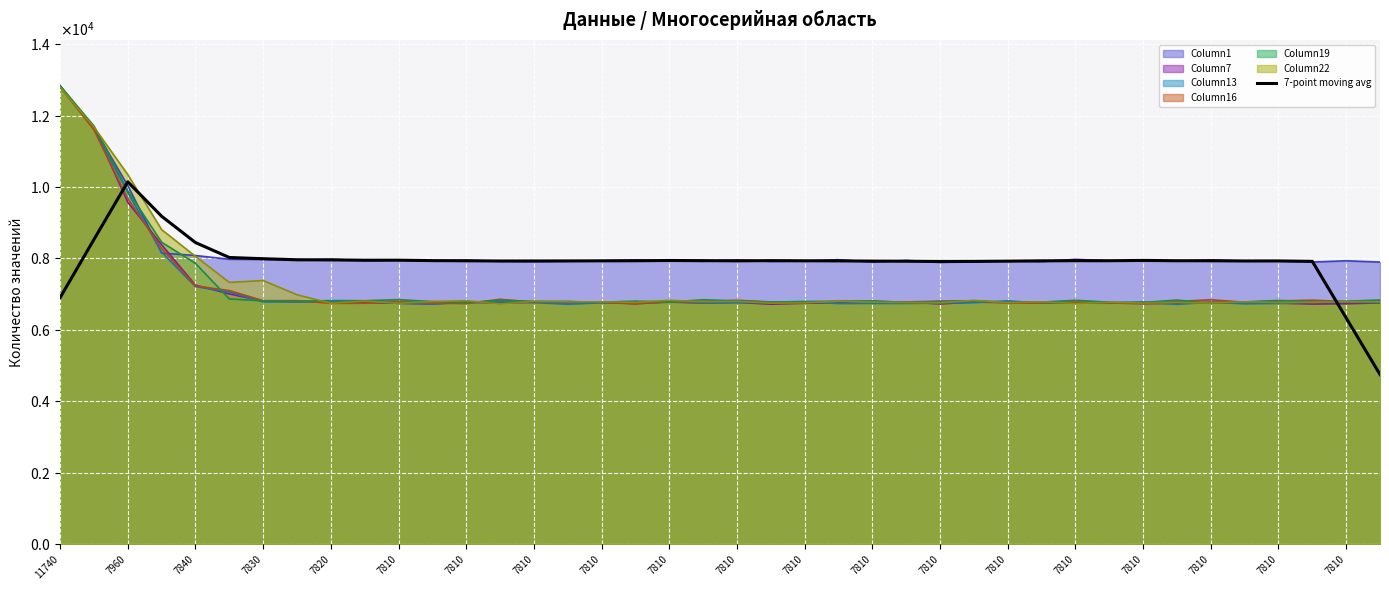

Count the number of categories in the chart.

40